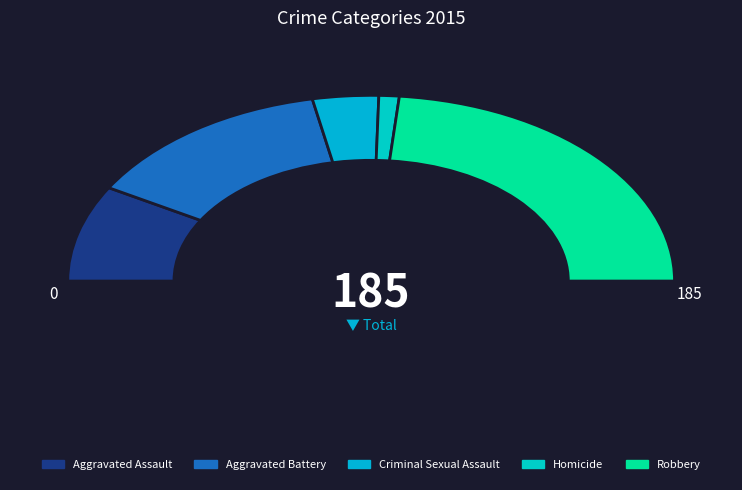

True or false: Aggravated Assault accounts for 17% of the total.

True